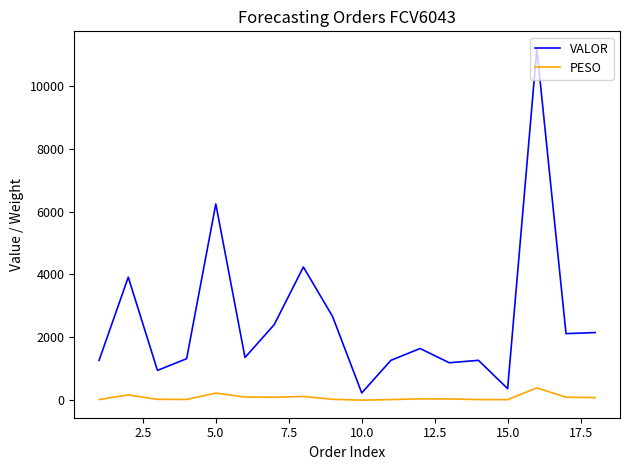

What is the maximum value shown in the chart?

11169.0